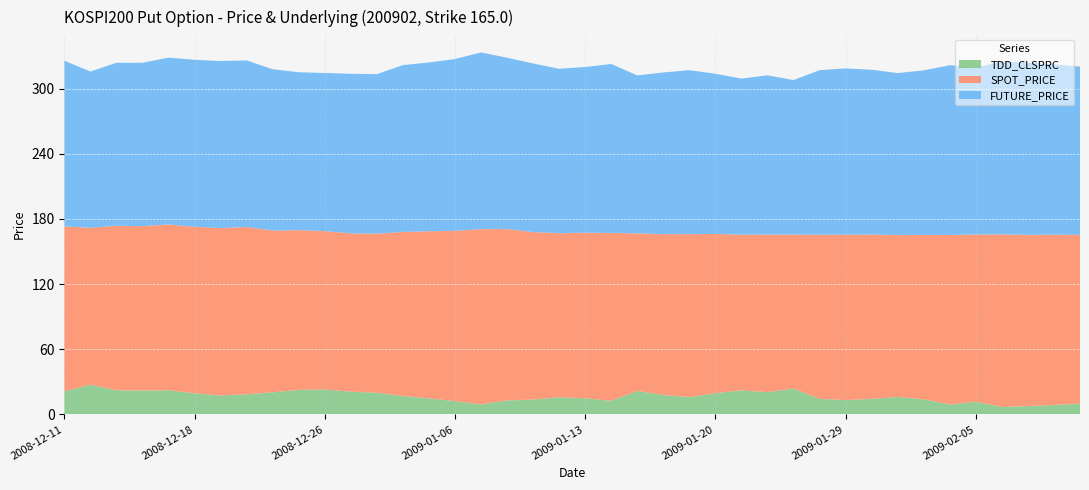

Reading right to left, what are all the values shown in this chart?

TDD_CLSPRC: 2009-02-11=10.1	2009-02-10=8.7	2009-02-09=7.7	2009-02-06=6.9	2009-02-05=11.7	2009-02-04=9.2	2009-02-03=13.8	2009-02-02=16.1	2009-01-30=14.3	2009-01-29=13.2	2009-01-28=14.4	2009-01-23=23.9	2009-01-22=20.5	2009-01-21=22.2	2009-01-20=19.6	2009-01-19=15.9	2009-01-16=17.9	2009-01-15=21.6	2009-01-14=12.6	2009-01-13=14.8	2009-01-12=15.8	2009-01-09=13.7	2009-01-08=12.9	2009-01-07=9.2	2009-01-06=12.2	2009-01-05=14.8	2009-01-02=16.9	2008-12-30=20.0	2008-12-29=21.0	2008-12-26=23.0	2008-12-24=22.6	2008-12-23=20.4	2008-12-22=18.6	2008-12-19=17.4	2008-12-18=19.5	2008-12-17=22.3	2008-12-16=22.0	2008-12-15=22.2	2008-12-12=27.4	2008-12-11=21.2
SPOT_PRICE: 2009-02-11=155.3	2009-02-10=156.8	2009-02-09=157.7	2009-02-06=158.9	2009-02-05=154.0	2009-02-04=156.0	2009-02-03=151.4	2009-02-02=149.0	2009-01-30=151.3	2009-01-29=152.3	2009-01-28=151.0	2009-01-23=141.8	2009-01-22=145.1	2009-01-21=143.3	2009-01-20=146.6	2009-01-19=150.0	2009-01-16=148.0	2009-01-15=145.1	2009-01-14=154.5	2009-01-13=152.4	2009-01-12=151.0	2009-01-09=154.2	2009-01-08=157.8	2009-01-07=161.4	2009-01-06=156.8	2009-01-05=153.8	2009-01-02=151.2	2008-12-30=146.3	2008-12-29=145.7	2008-12-26=145.8	2008-12-24=147.0	2008-12-23=148.9	2008-12-22=154.0	2008-12-19=154.1	2008-12-18=153.2	2008-12-17=152.6	2008-12-16=151.3	2008-12-15=151.4	2008-12-12=144.4	2008-12-11=151.9
FUTURE_PRICE: 2009-02-11=154.9	2009-02-10=156.8	2009-02-09=158.5	2009-02-06=159.4	2009-02-05=153.6	2009-02-04=156.3	2009-02-03=151.5	2009-02-02=149.2	2009-01-30=151.7	2009-01-29=153.1	2009-01-28=151.5	2009-01-23=142.2	2009-01-22=146.6	2009-01-21=143.7	2009-01-20=147.4	2009-01-19=150.9	2009-01-16=148.8	2009-01-15=145.4	2009-01-14=155.5	2009-01-13=152.6	2009-01-12=151.4	2009-01-09=155.2	2009-01-08=157.8	2009-01-07=162.7	2009-01-06=158.2	2009-01-05=155.4	2009-01-02=153.6	2008-12-30=146.9	2008-12-29=146.9	2008-12-26=145.5	2008-12-24=145.3	2008-12-23=148.5	2008-12-22=153.3	2008-12-19=153.8	2008-12-18=153.8	2008-12-17=153.6	2008-12-16=150.4	2008-12-15=150.1	2008-12-12=143.9	2008-12-11=152.4